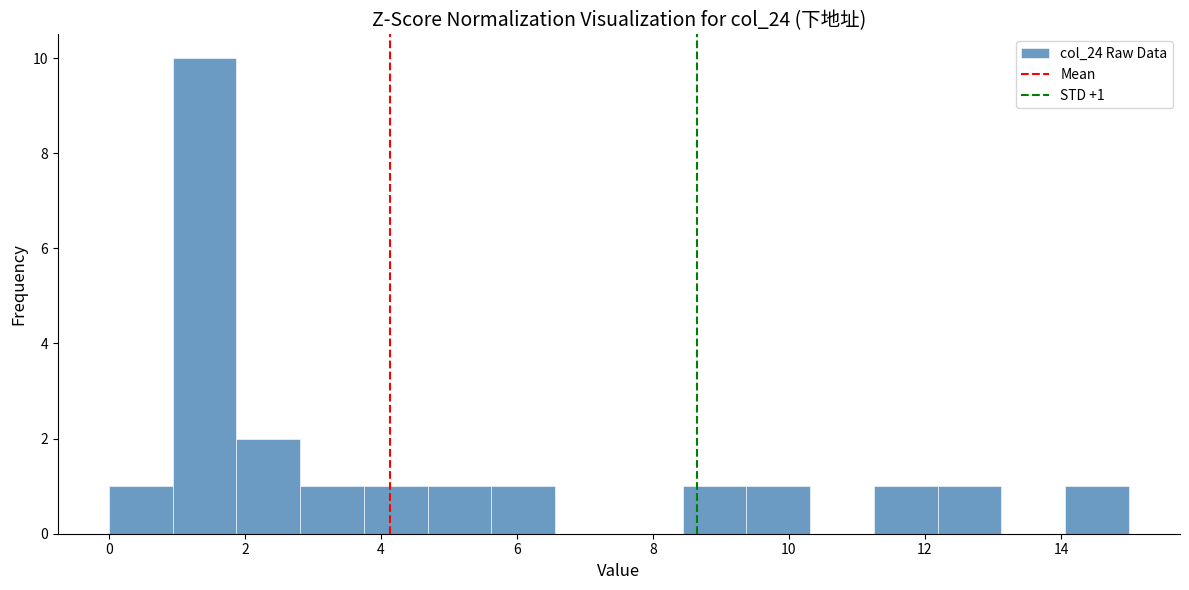

Which range on the x-axis has the tallest bar?

1.0 to 1.8